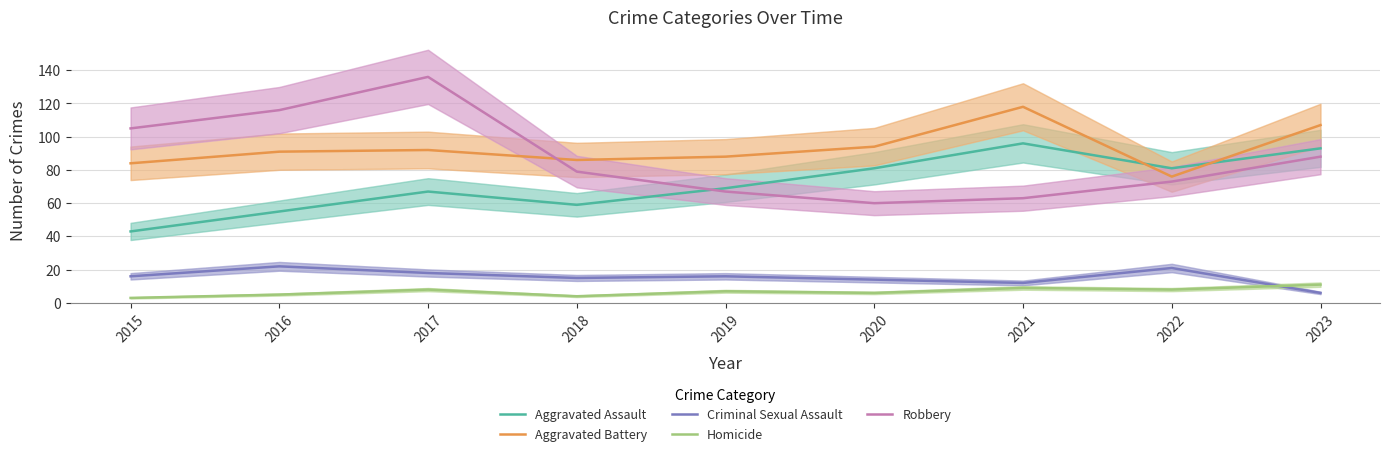

What is the maximum value shown in the chart?

136